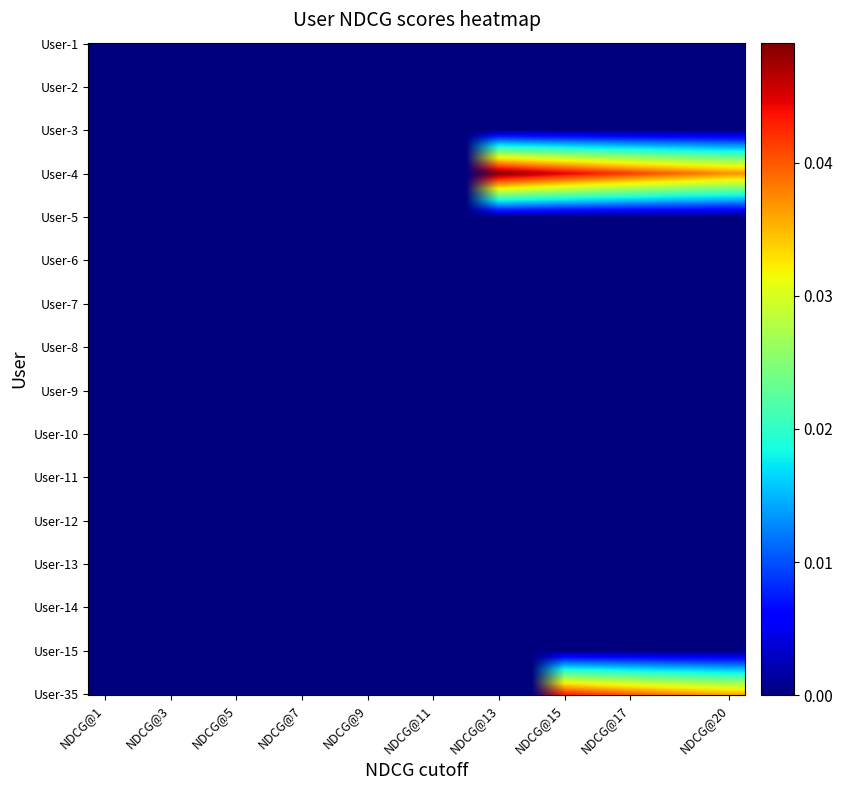

Rank the series by their maximum value, from highest to lowest.

User-4, User-35, User-1, User-2, User-3, User-5, User-6, User-7, User-8, User-9, User-10, User-11, User-12, User-13, User-14, User-15